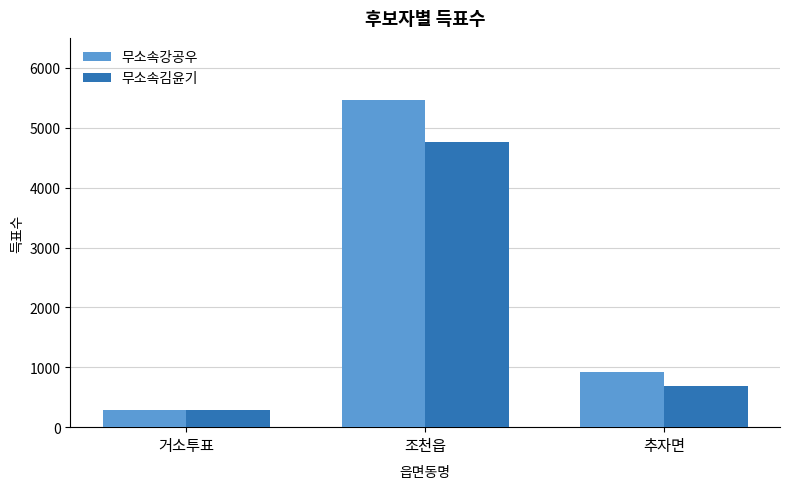

Where is 무소속강공우 nearest to the value 2875?

추자면